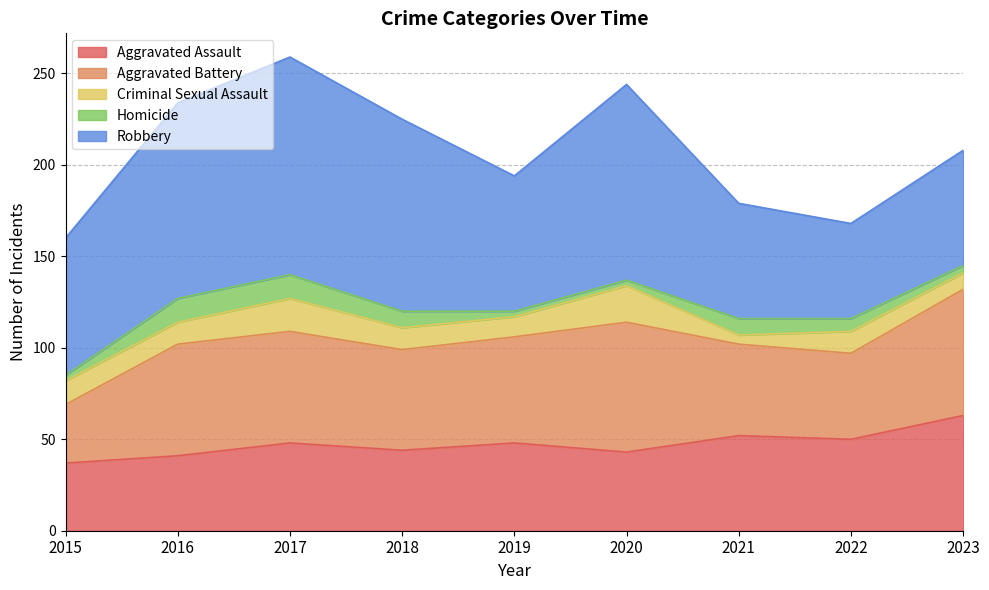

True or false: Homicide and Aggravated Battery cross at least once.

False